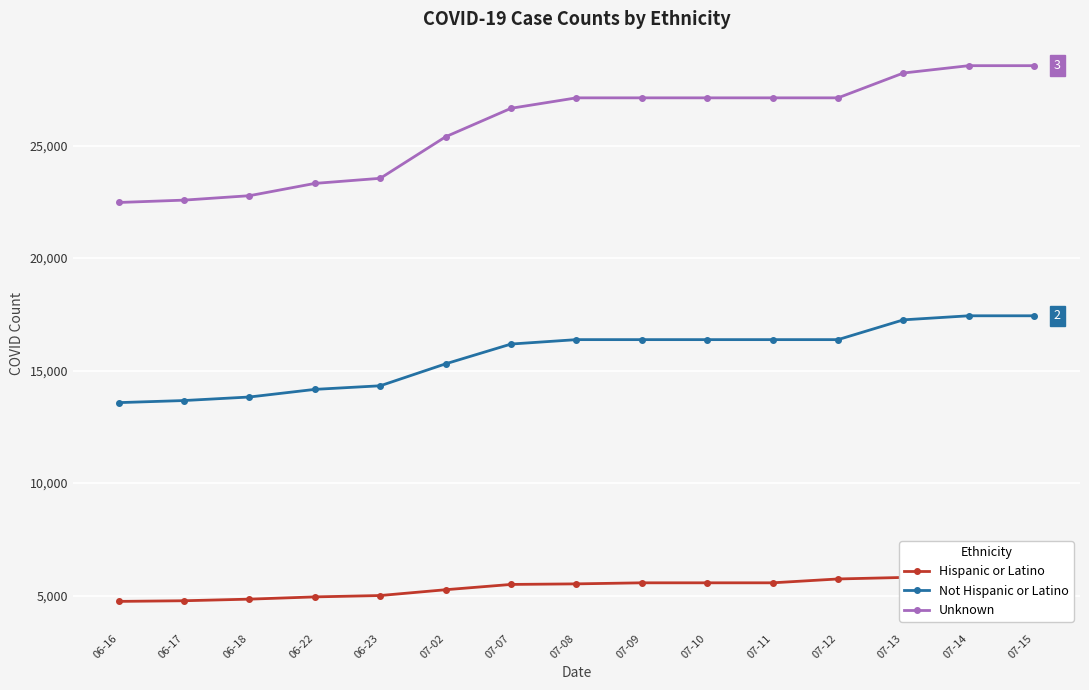

True or false: Not Hispanic or Latino and Unknown cross at least once.

False